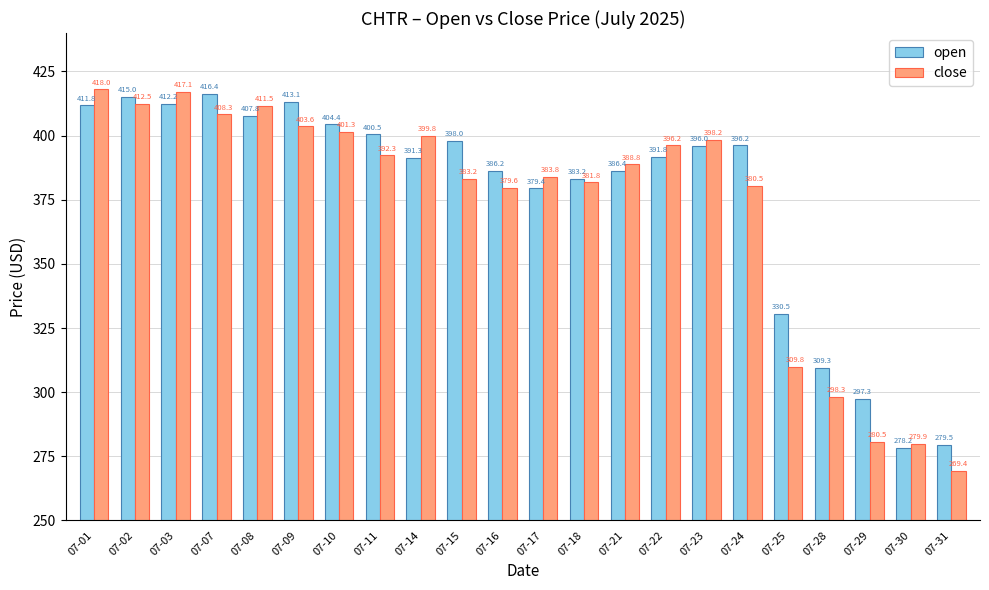

At how many categories does at least one series exceed 284?

20